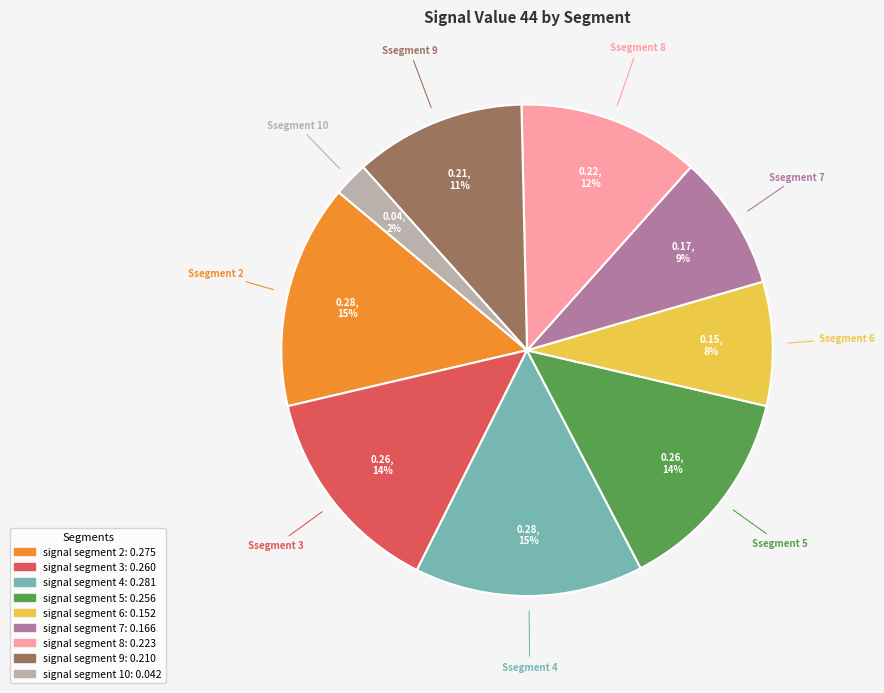

To the nearest percent, what is the average slice percentage?

11%